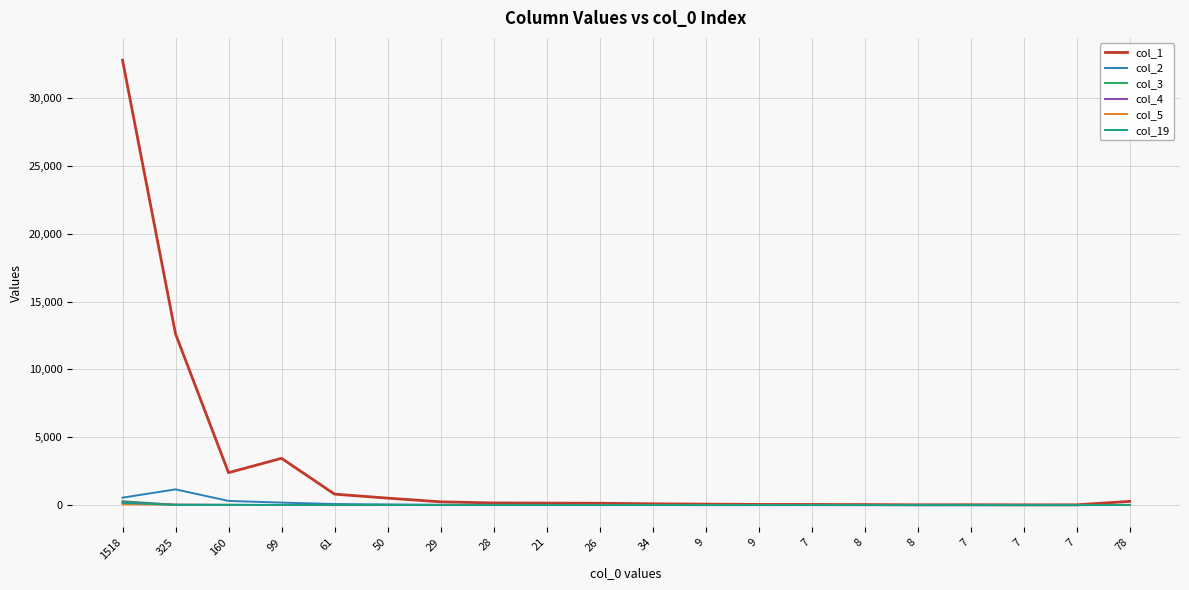

Where is the first local minimum for col_1?

160